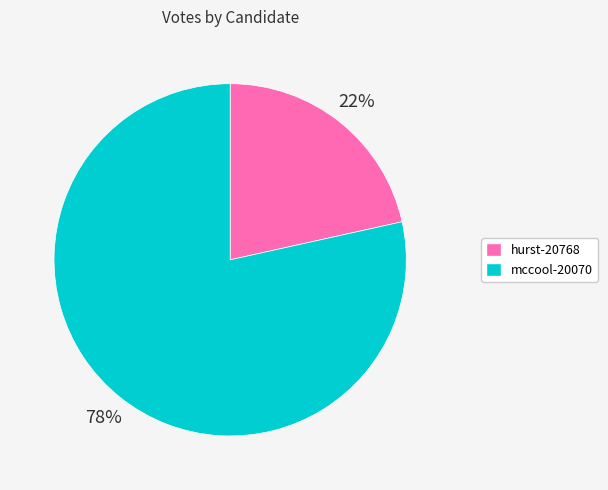

To the nearest percent, what is the combined percentage of hurst-20768 and mccool-20070?

100%